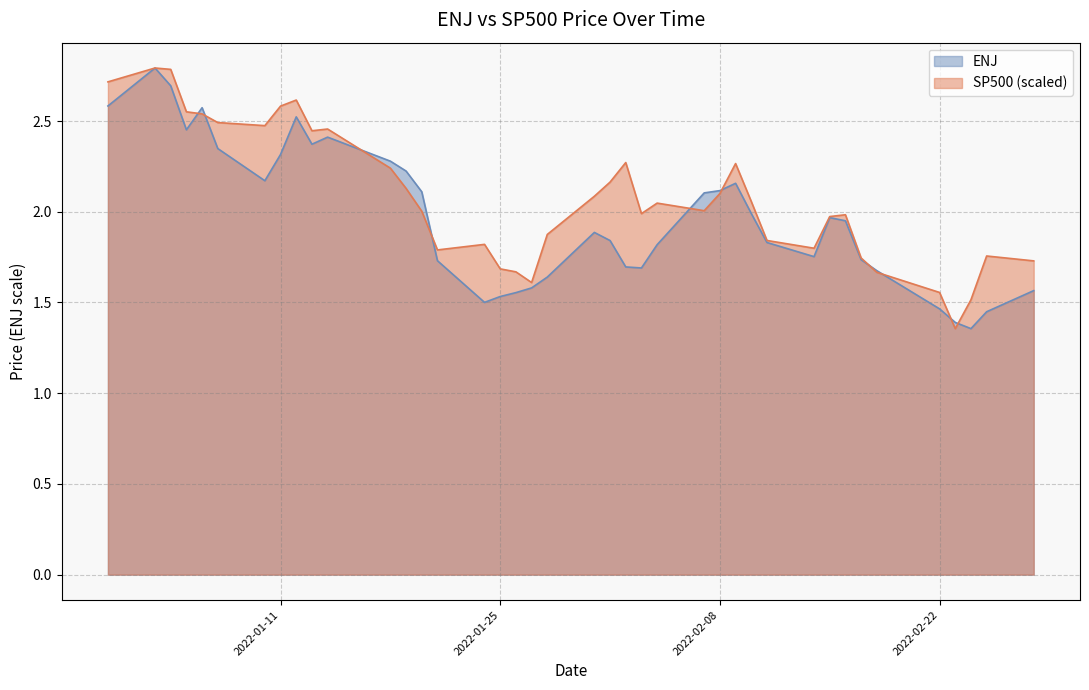

What is the lowest value of the SP500 series?

1.4